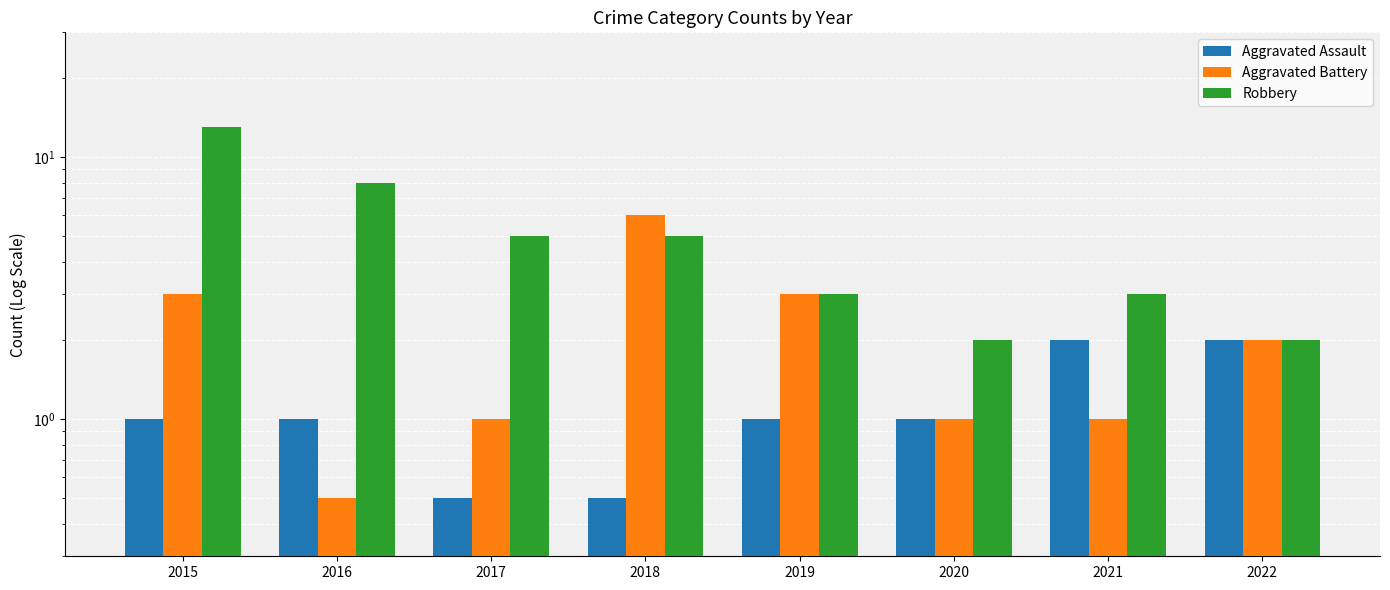

True or false: Aggravated Battery has a value of 0.7 at 2016.

False